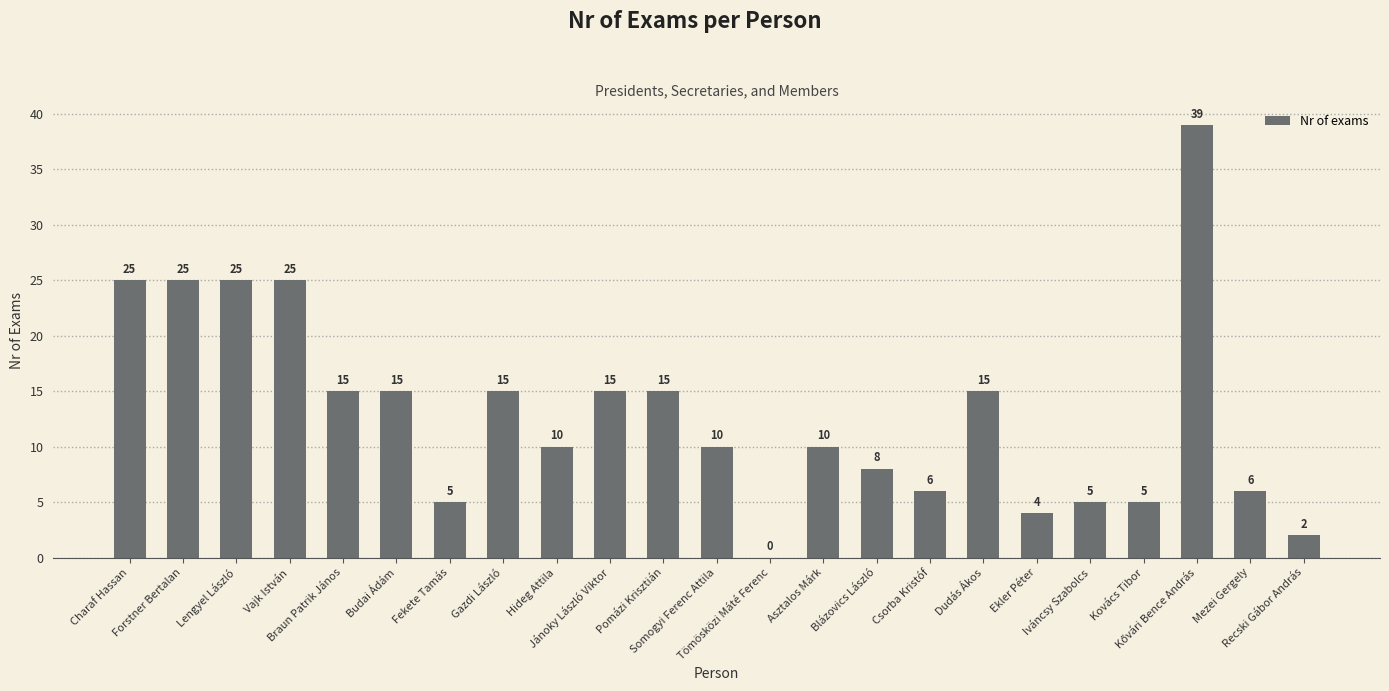

Is it true that the value at Braun Patrik János is 25?

False